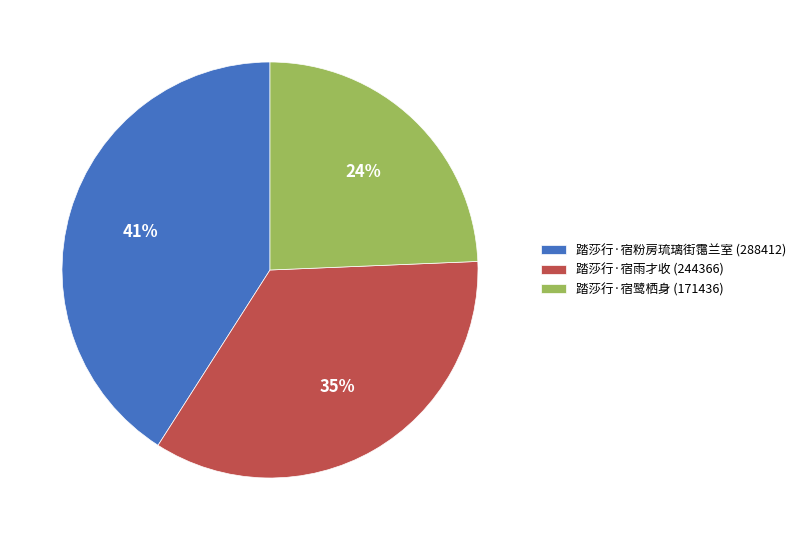

Rank the categories by value from lowest to highest.

踏莎行·宿鹭栖身, 踏莎行·宿雨才收, 踏莎行·宿粉房琉璃街霭兰室